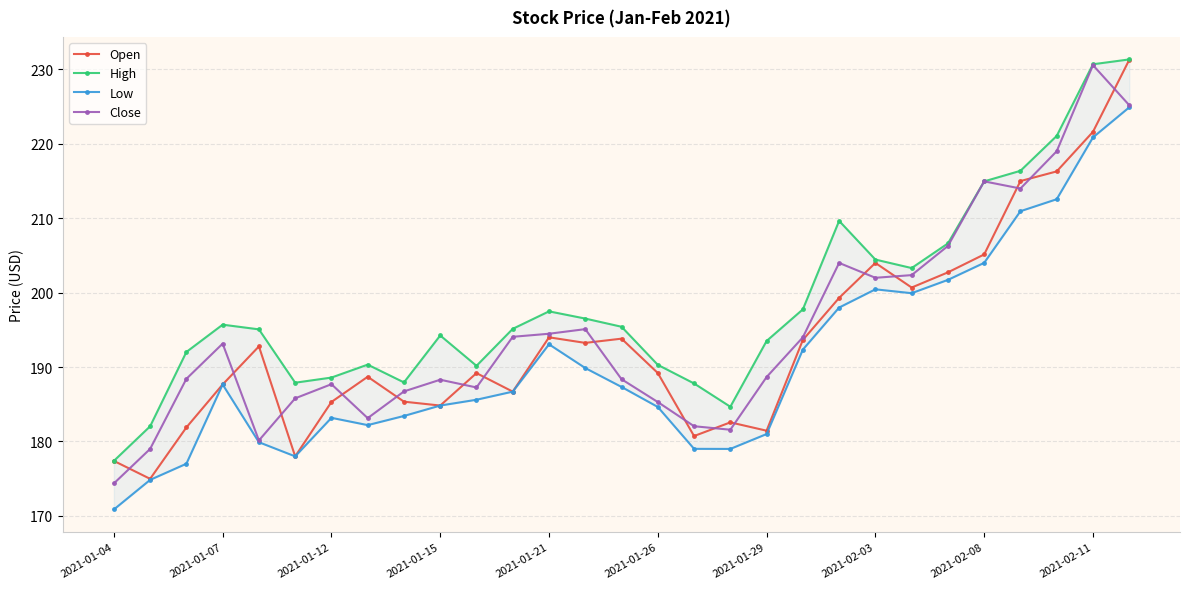

Is this an area chart (filled region under the line)?

No